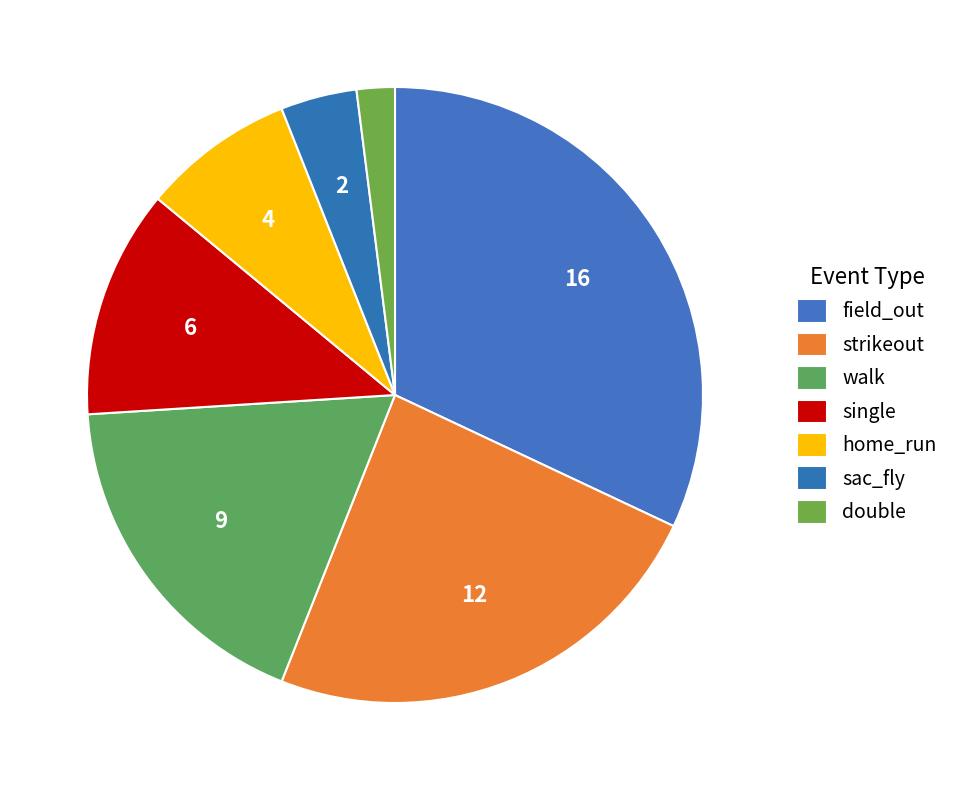

Is there any slice that represents more than half of the pie?

No